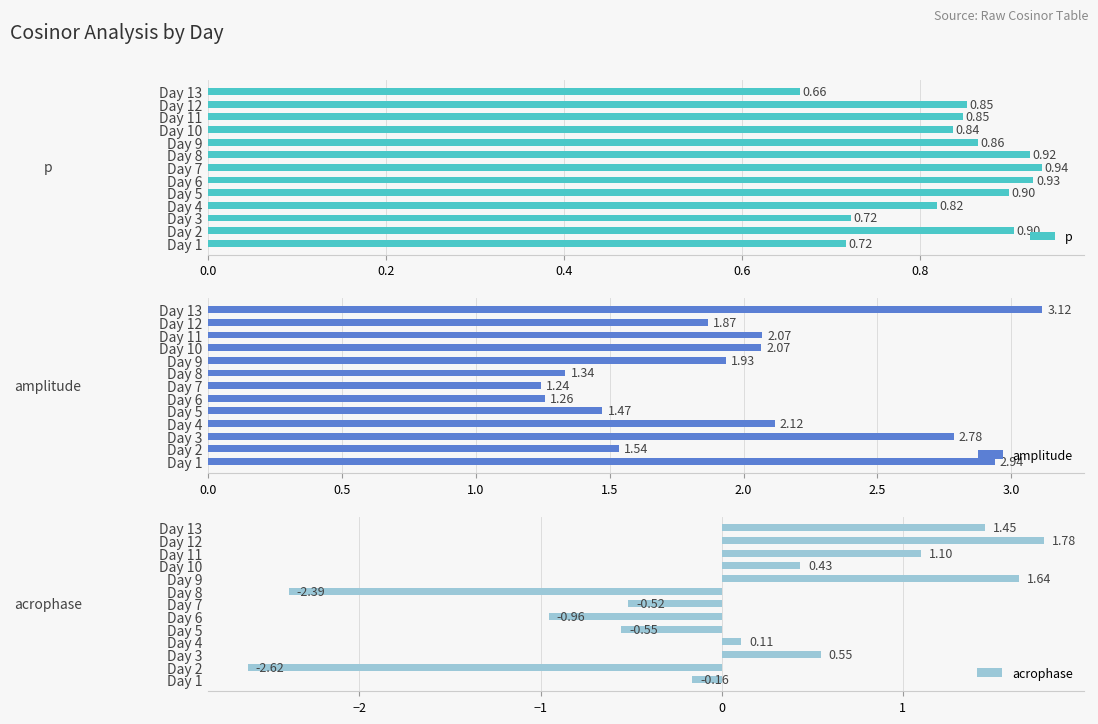

Does the chart contain stacked bars?

No